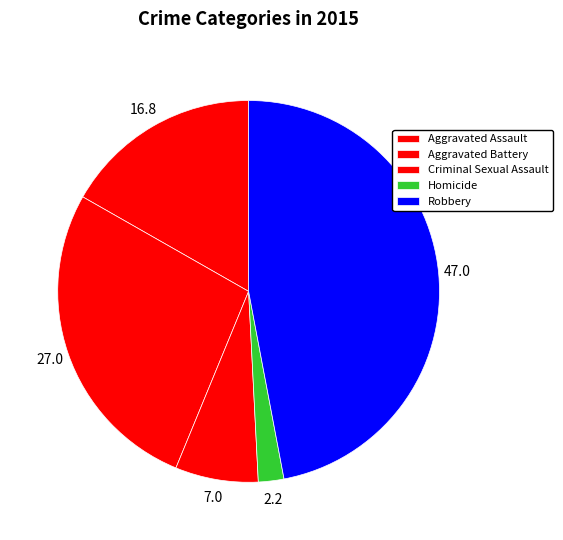

Is the sum of Criminal Sexual Assault and Aggravated Battery greater than half?

No